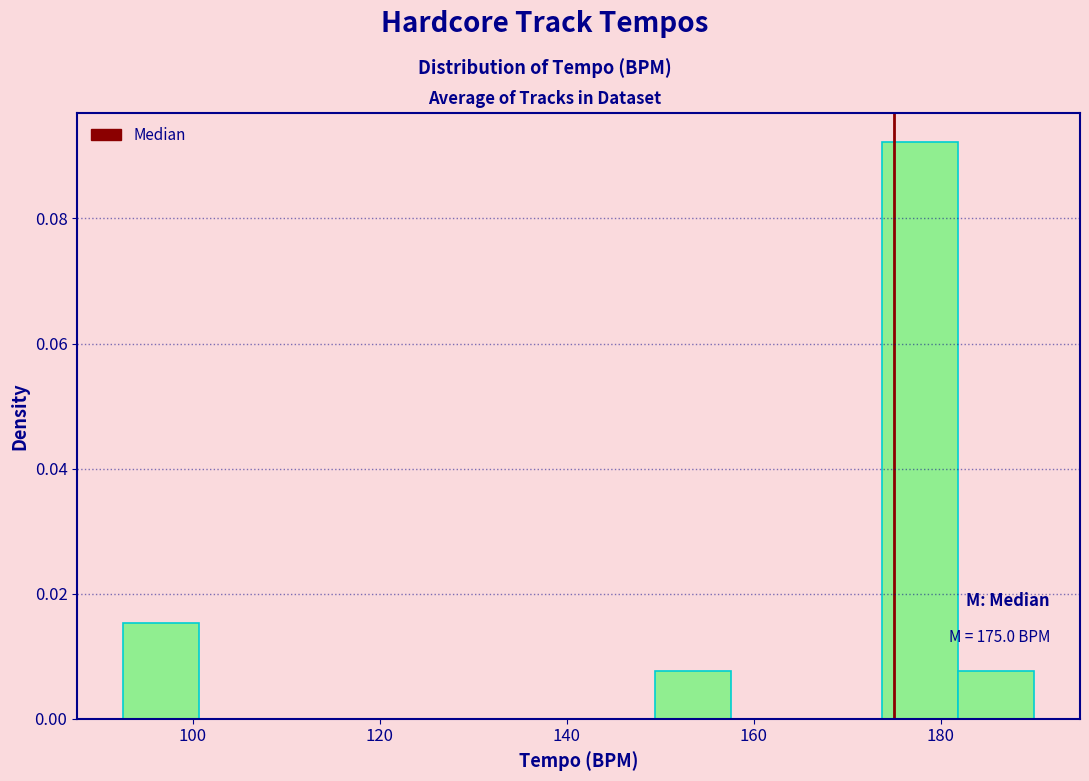

Over which range of the x-axis is the bar tallest?

174 to 182